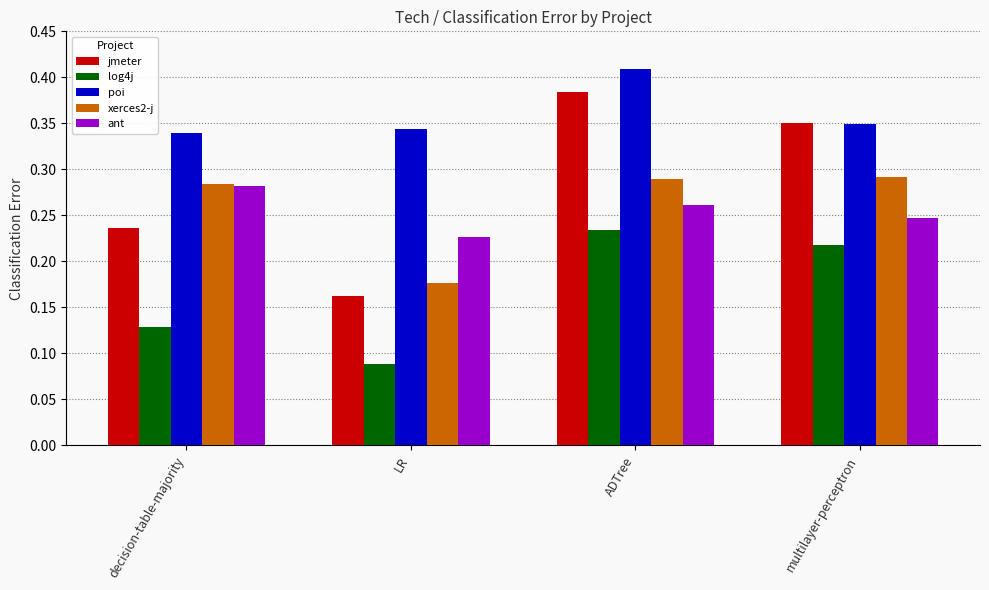

The value of xerces2-j at multilayer-perceptron is 0.4. True or false?

False